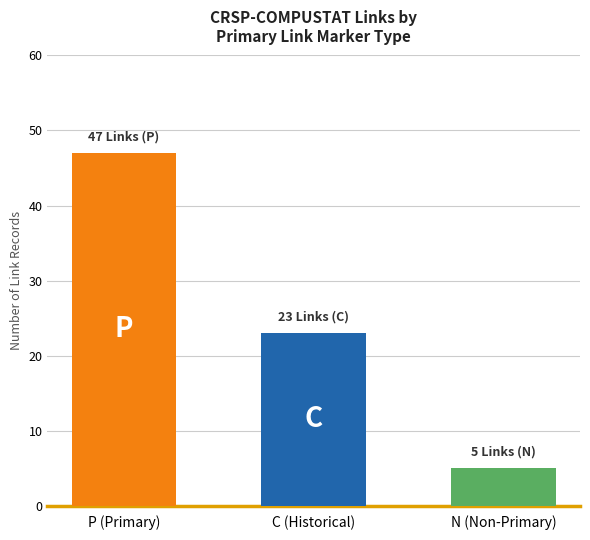

What is the average value?

25